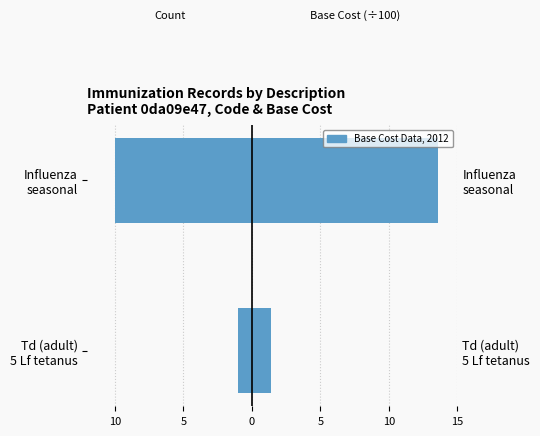

What is the value of the Count bar at the 2nd from the left?

-10.0